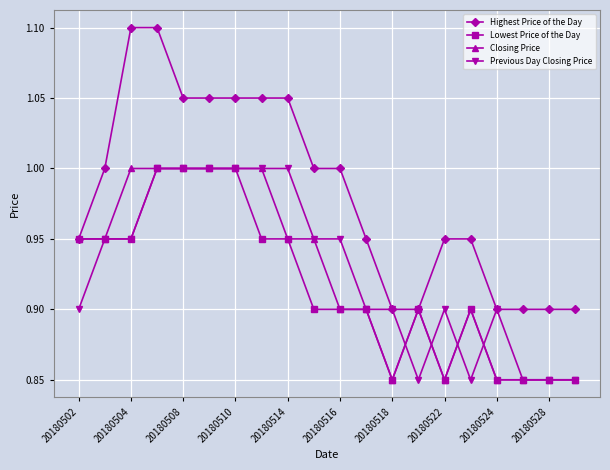

True or false: Closing Price has more than 0 interior local peaks.

True